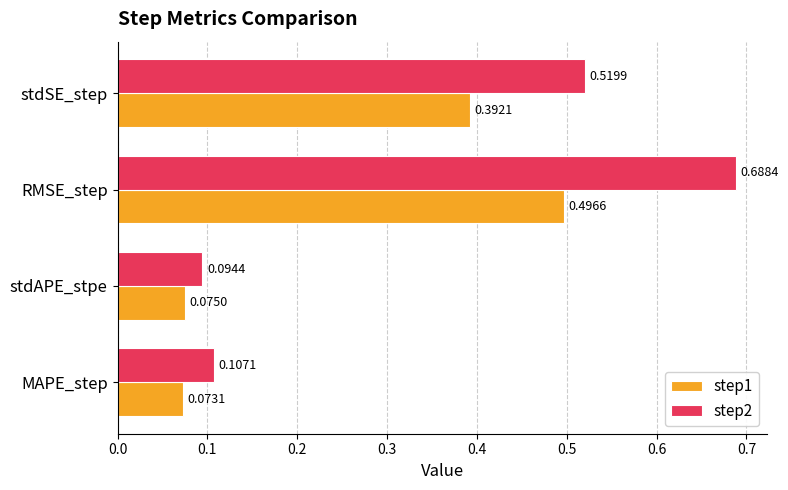

At which label does step2 reach its minimum?

stdAPE_stpe